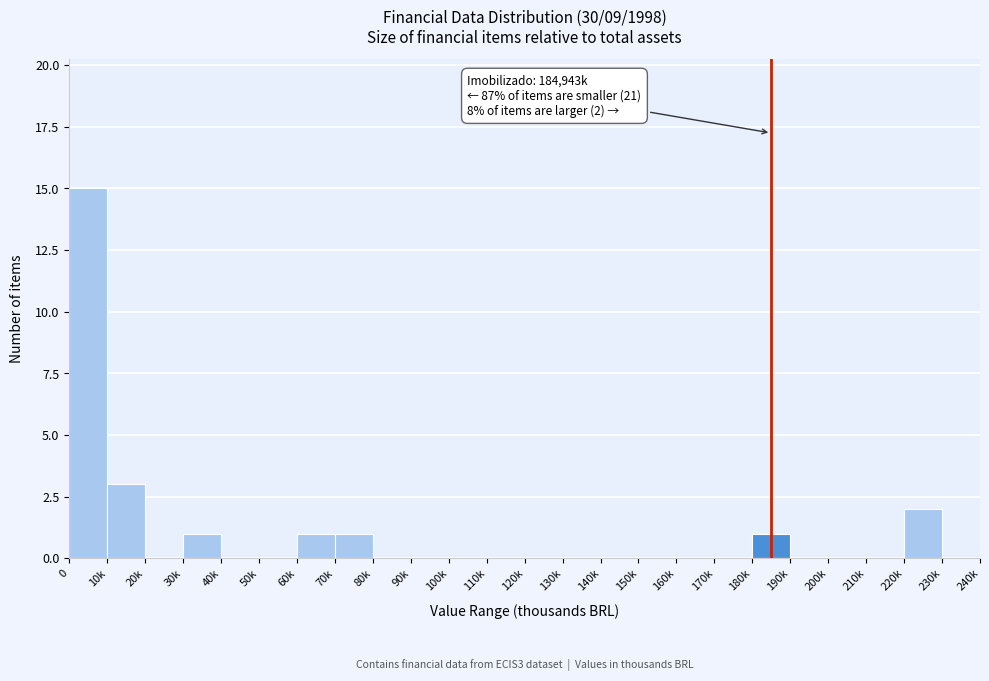

Reading right to left, what are all the values shown in this chart?

230k=0	220k=2	210k=0	200k=0	190k=0	180k=1	170k=0	160k=0	150k=0	140k=0	130k=0	120k=0	110k=0	100k=0	90k=0	80k=0	70k=1	60k=1	50k=0	40k=0	30k=1	20k=0	10k=3	0=15